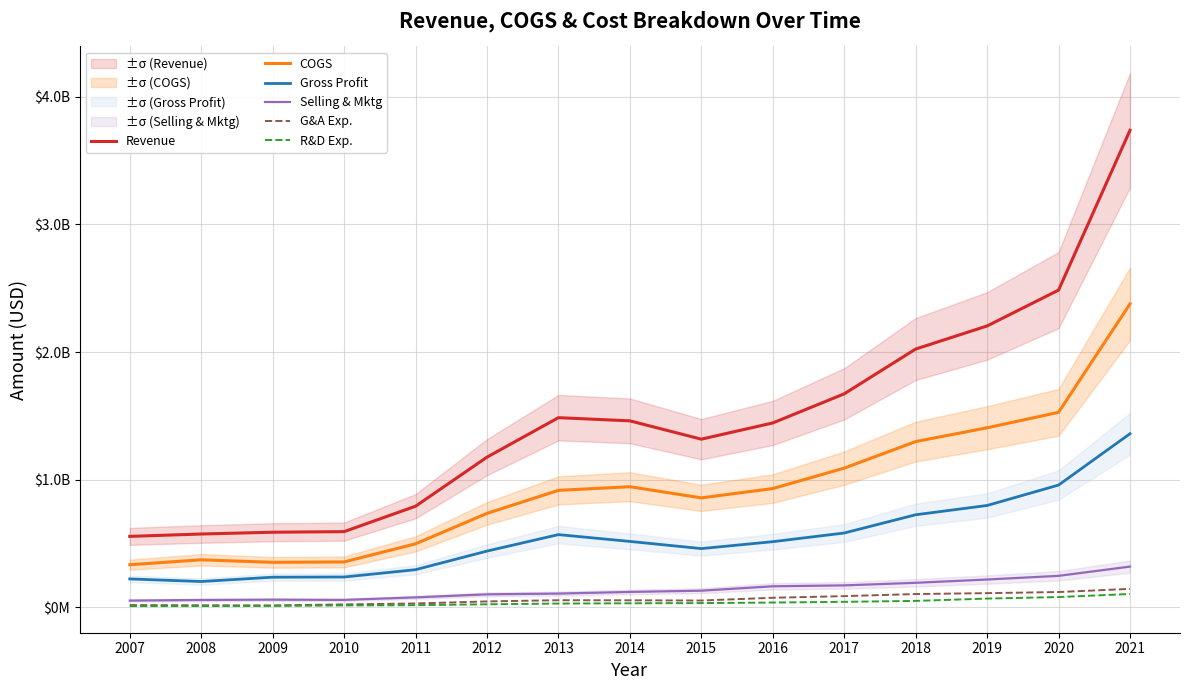

List the series in order of their peak value, lowest first.

R&D Exp., G&A Exp., Selling & Mktg, Gross Profit, COGS, Revenue